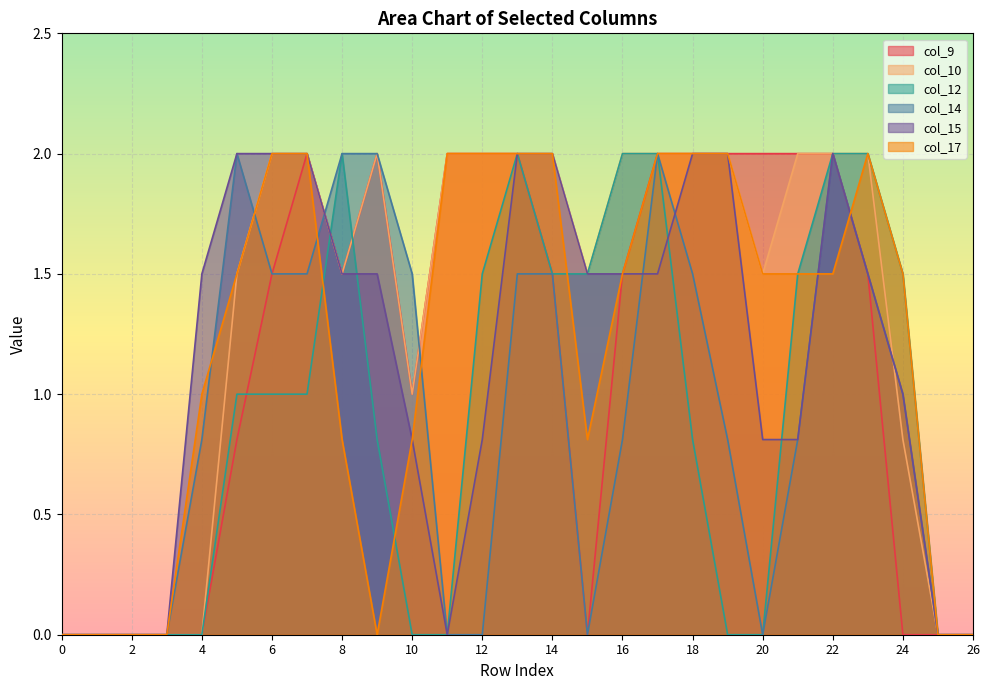

What is the difference between the highest and lowest values at 10?

1.5